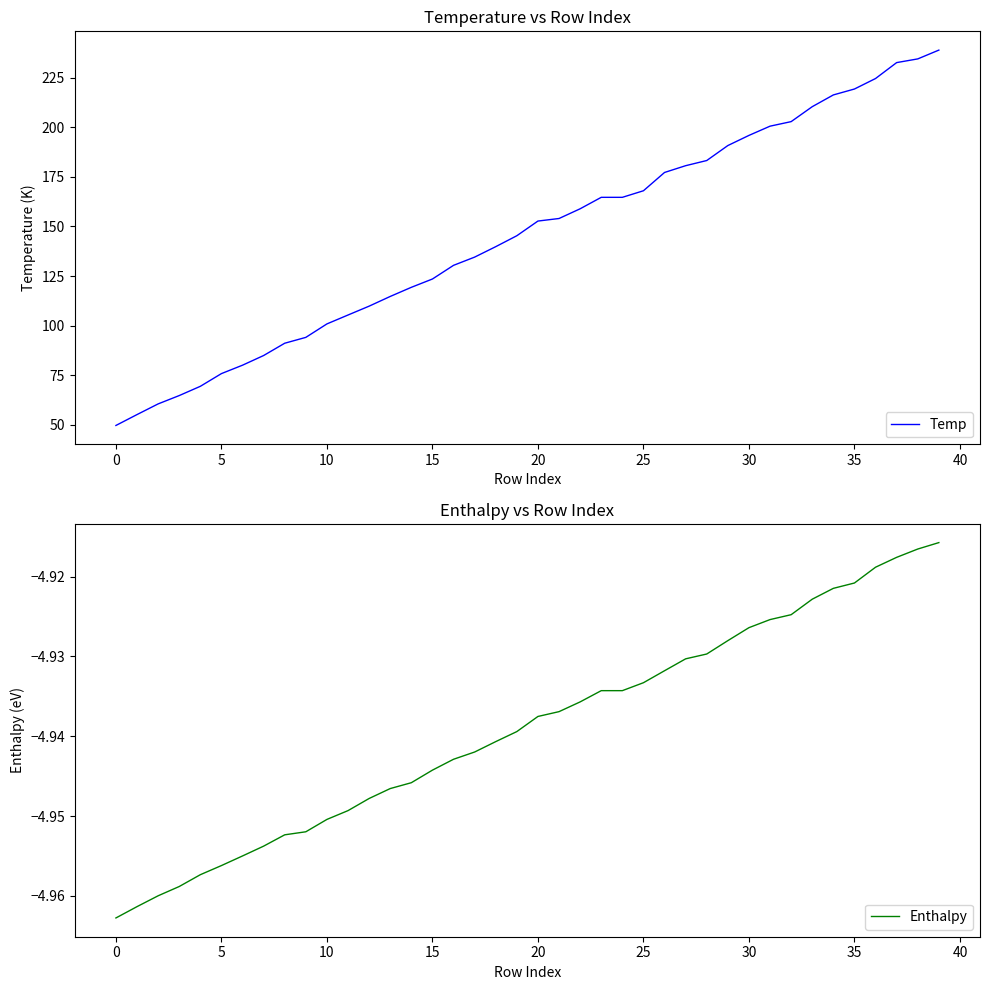

How many categories are shown in the chart?

40